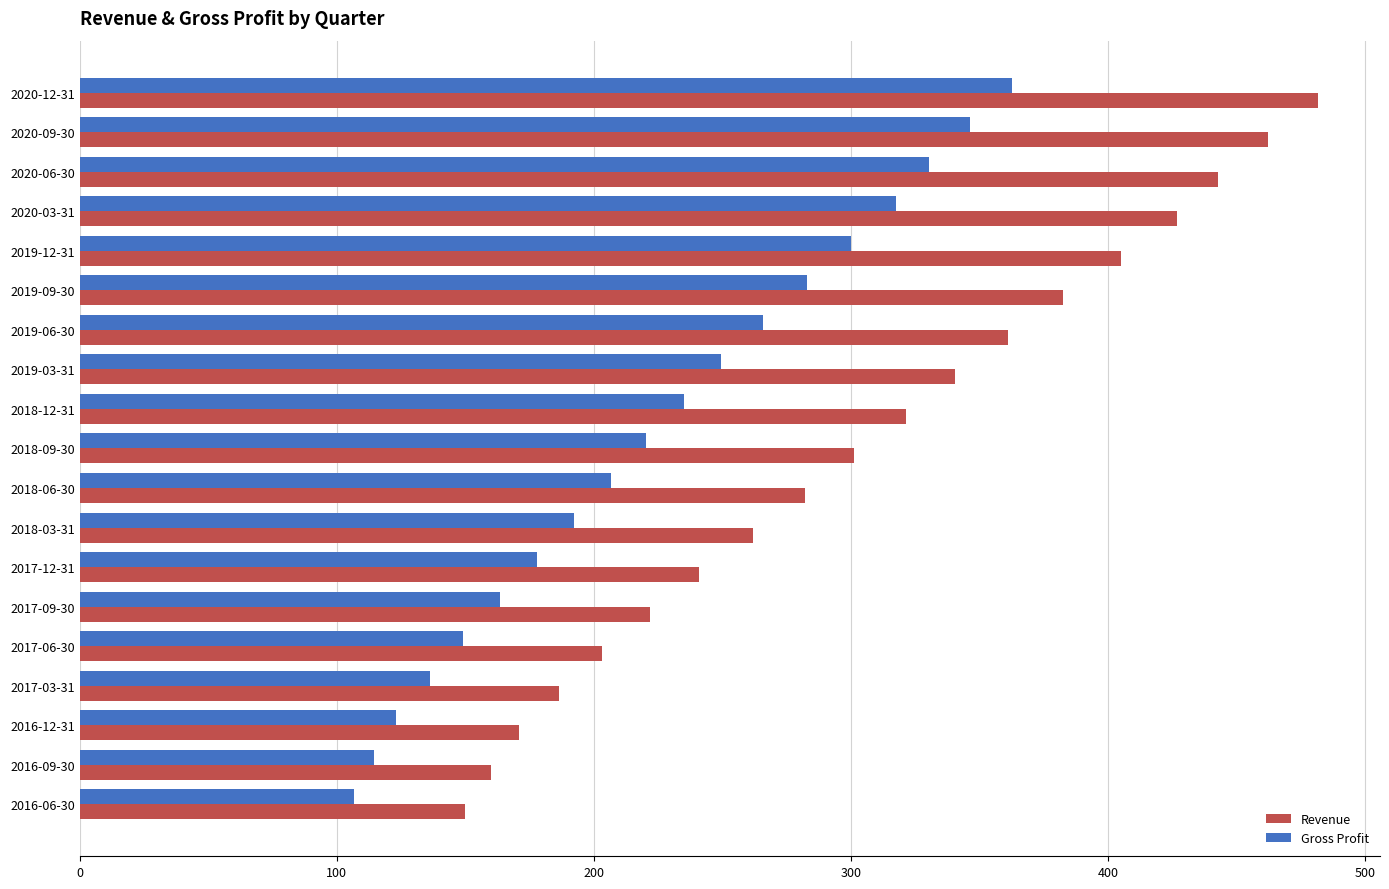

What is the sum of all Gross Profit values?

4280.7